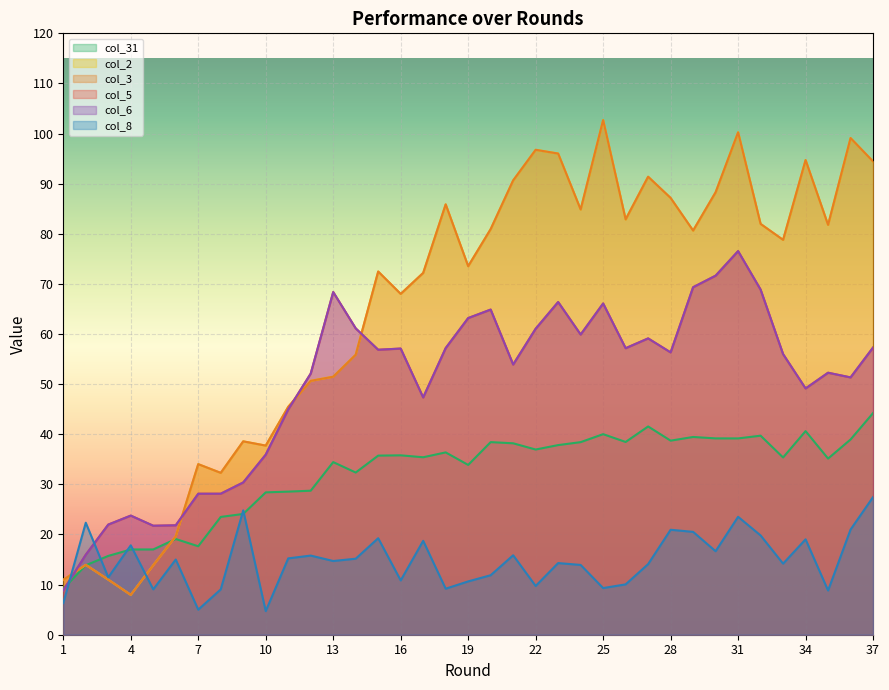

After their last crossing, which series has the higher values: col_5 or col_8?

col_5